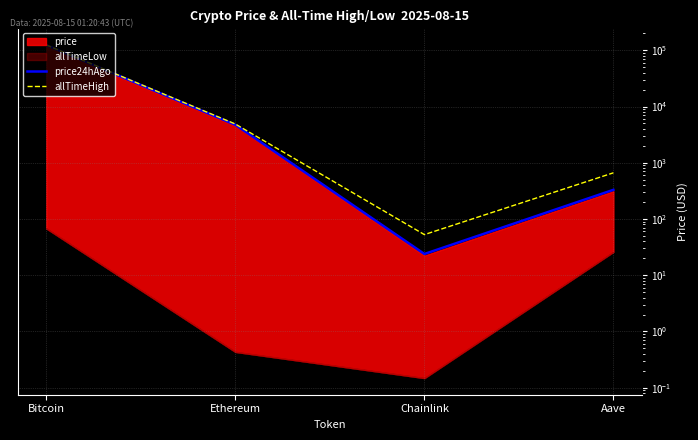

True or false: allTimeHigh and price24hAgo cross at least once.

False